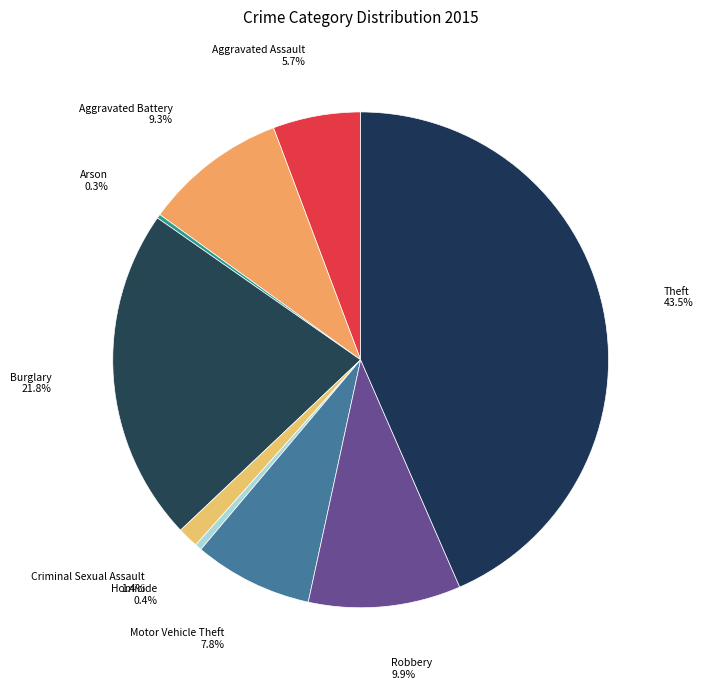

Is there a majority slice in this chart?

No